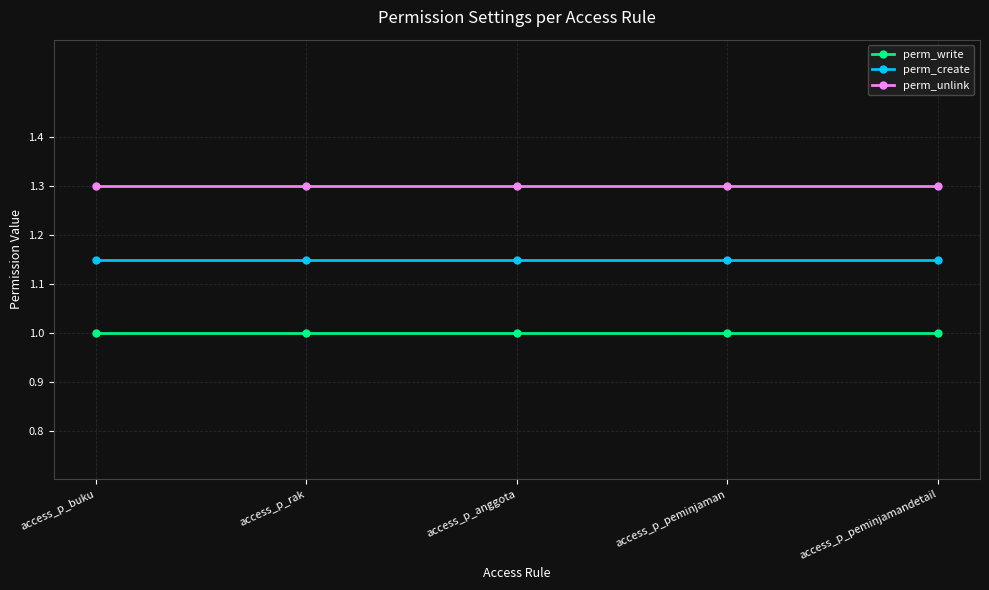

The perm_unlink series shows 2.0 at access_p_peminjaman. True or false?

False